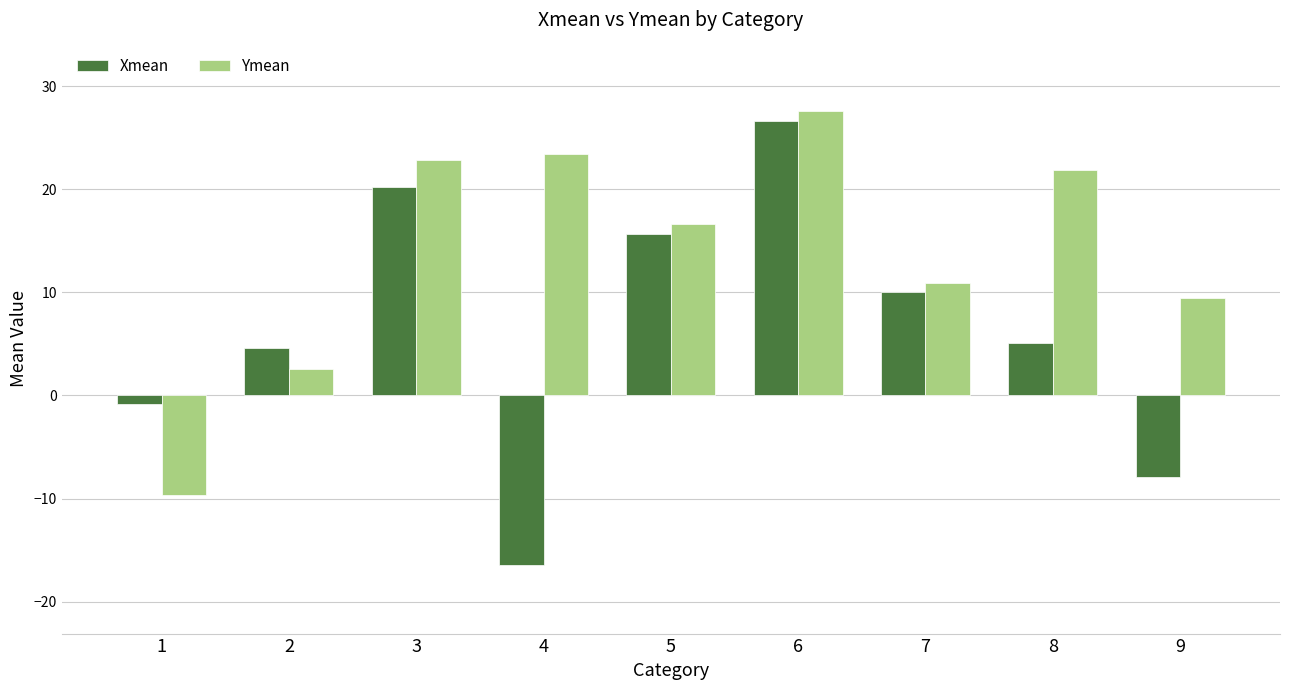

Reading right to left, list all the values displayed in this chart.

Xmean: 9=-7.9	8=5.1	7=10.0	6=26.6	5=15.6	4=-16.5	3=20.2	2=4.6	1=-0.9
Ymean: 9=9.5	8=21.9	7=10.9	6=27.6	5=16.6	4=23.4	3=22.9	2=2.6	1=-9.7